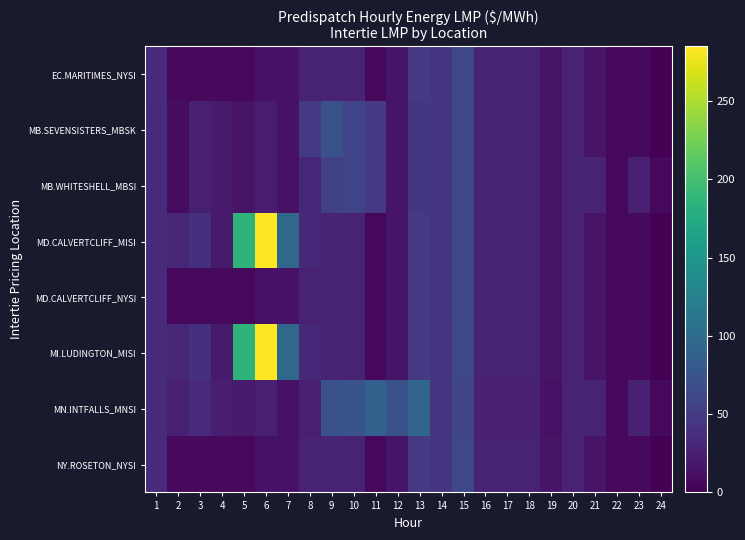

What is the greatest value displayed?

285.0